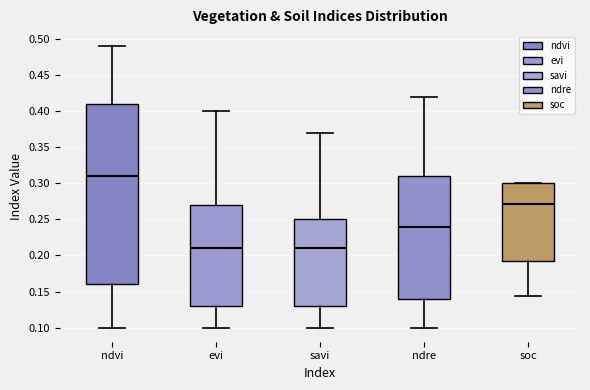

Reading left to right, read every box against the y-axis: the position of its median line, the range the box covers, and the ends of its whiskers. The values are not printed on the chart, so give them approximately, as read against the axis.

ndvi: median 0.310, box 0.160 to 0.410, whiskers 0.100 to 0.490
evi: median 0.210, box 0.130 to 0.270, whiskers 0.100 to 0.400
savi: median 0.210, box 0.130 to 0.250, whiskers 0.100 to 0.370
ndre: median 0.240, box 0.140 to 0.310, whiskers 0.100 to 0.420
soc: median 0.270, box 0.190 to 0.300, whiskers 0.145 to 0.300